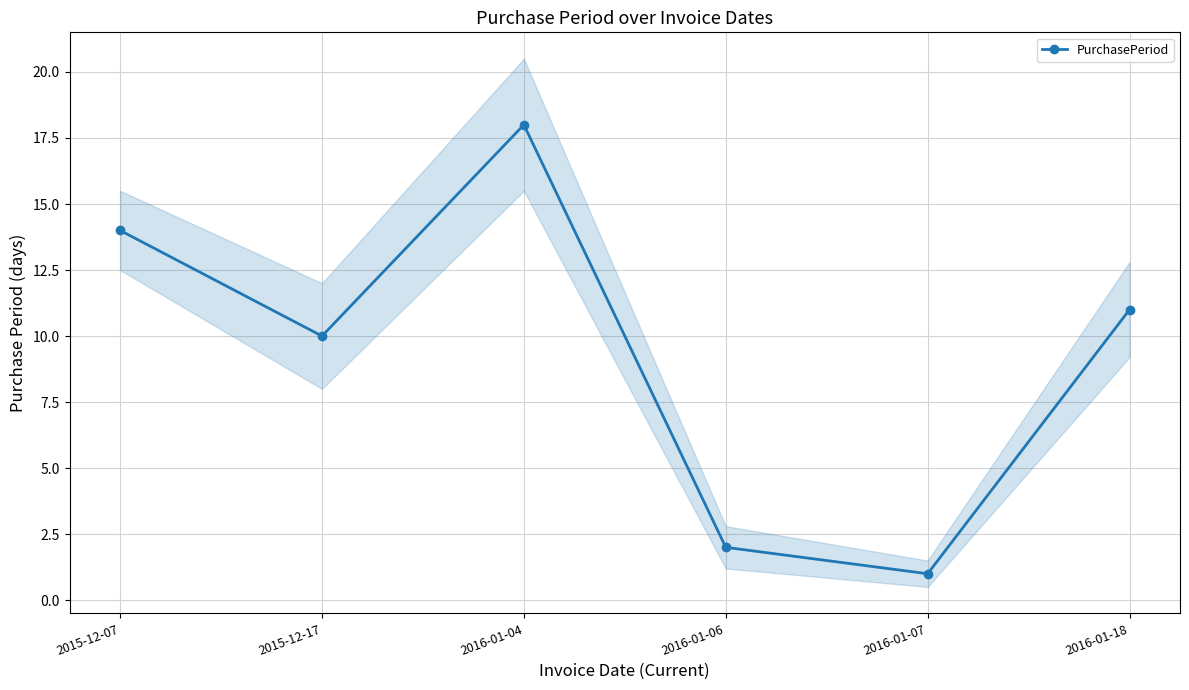

How many values are below 11?

3